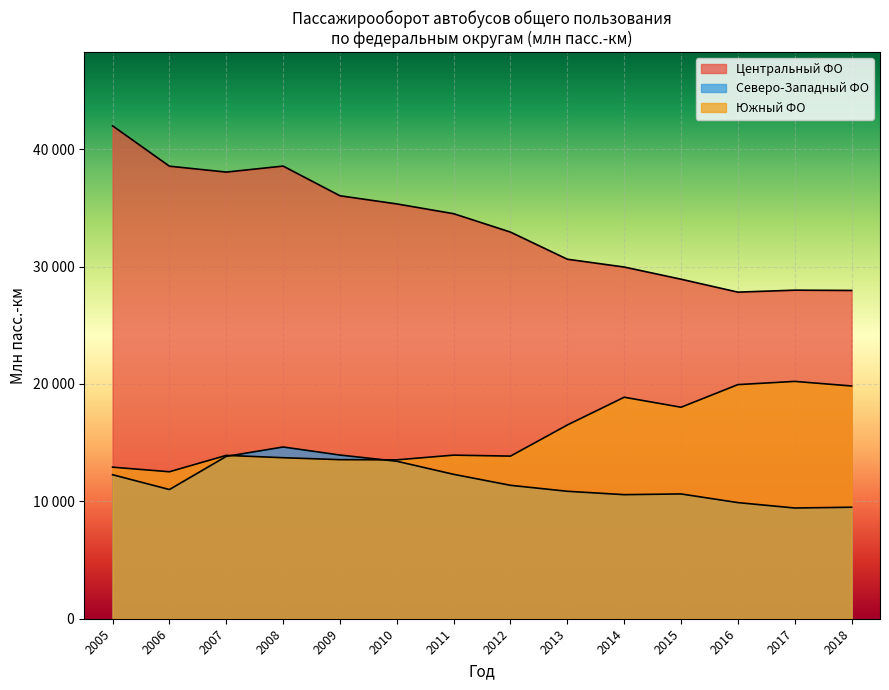

True or false: 2016 and 2018 cross at least once.

True